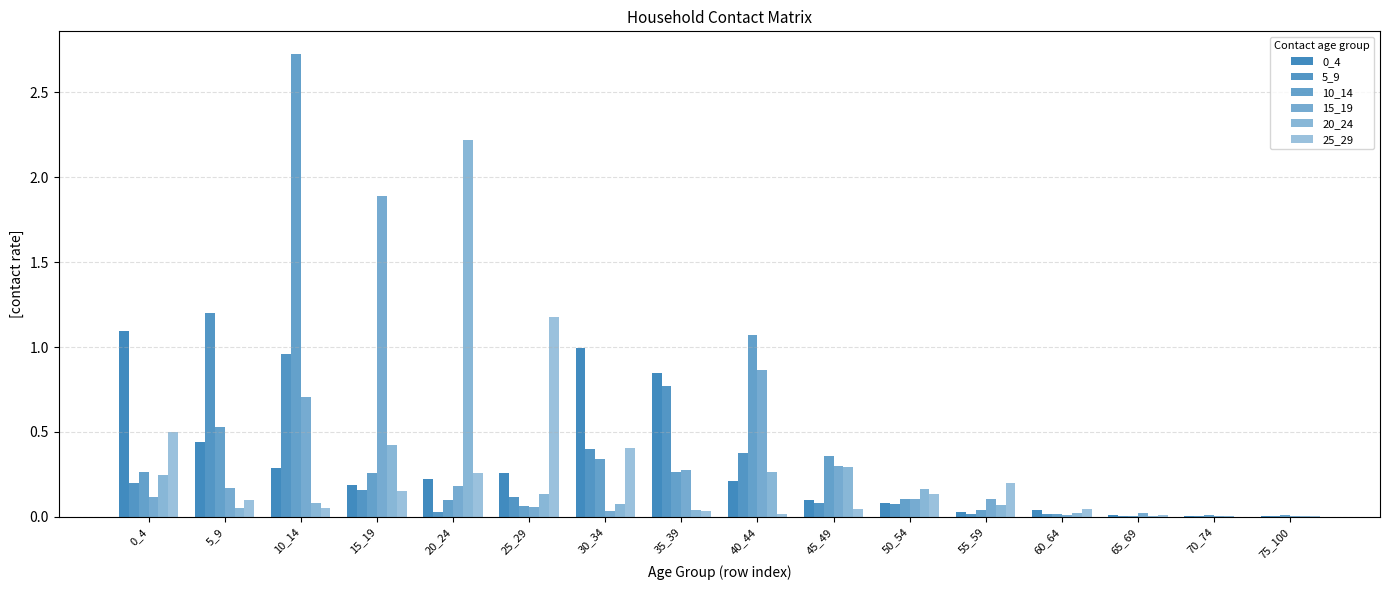

Are the bars horizontal?

No